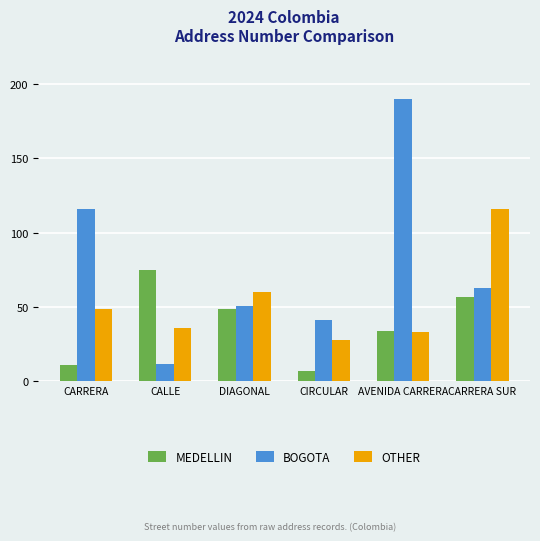

The value of OTHER at CARRERA is 49. True or false?

True